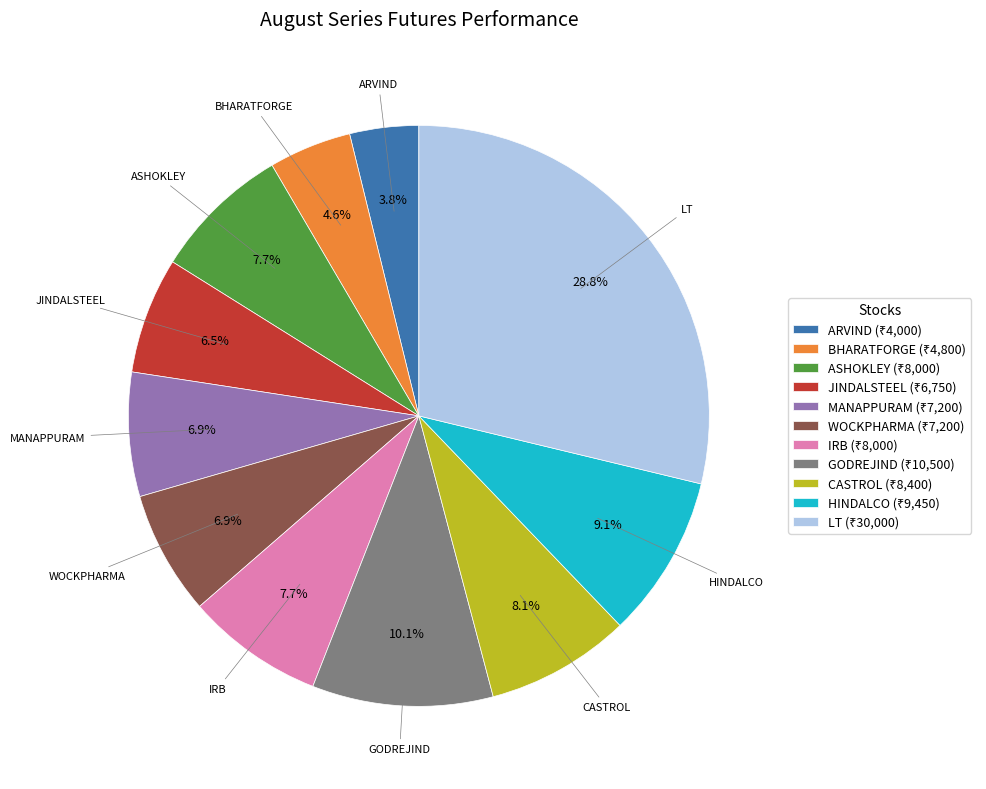

Does WOCKPHARMA account for over 50% of the chart?

No